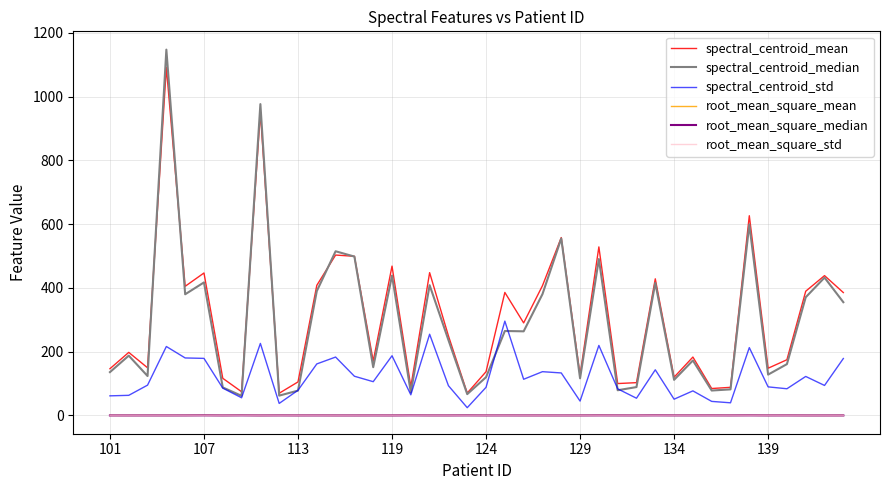

Which series has the widest spread of values?

spectral_centroid_median